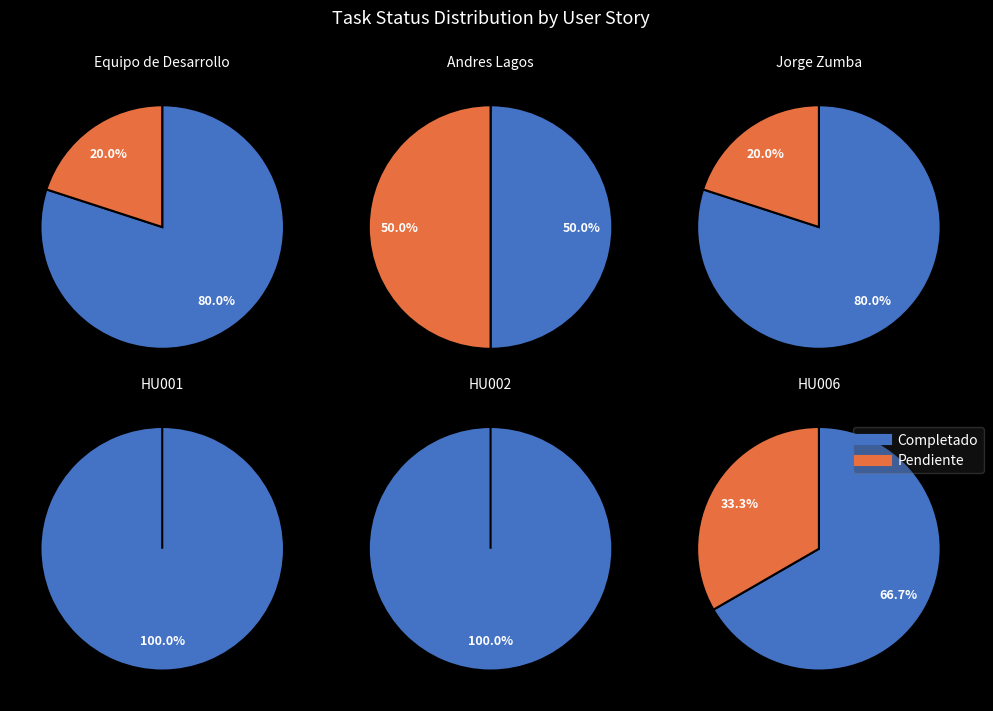

Which series has the largest range (max minus min)?

Completado